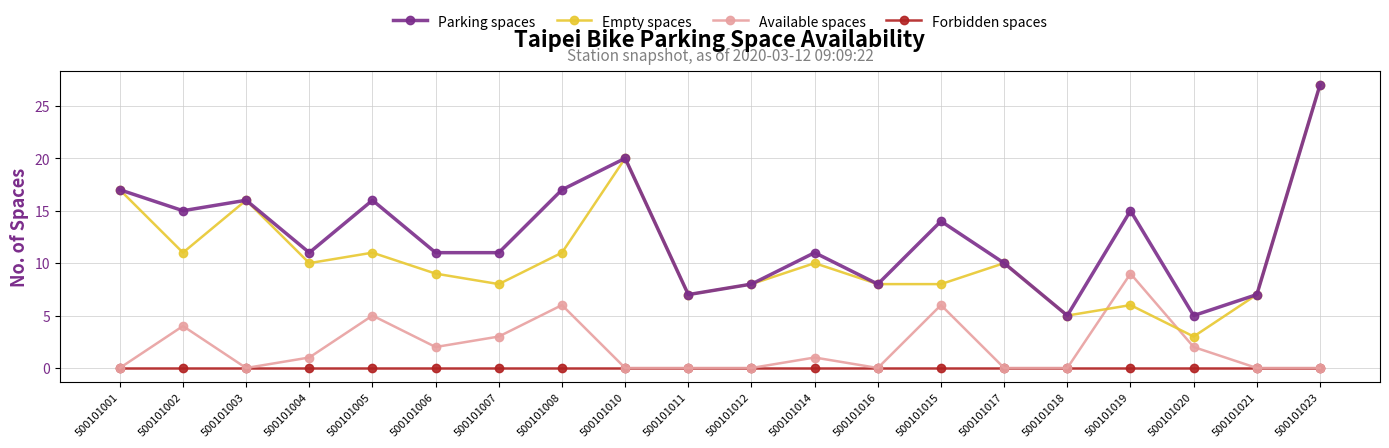

Which category has the highest value across all series?

500101023